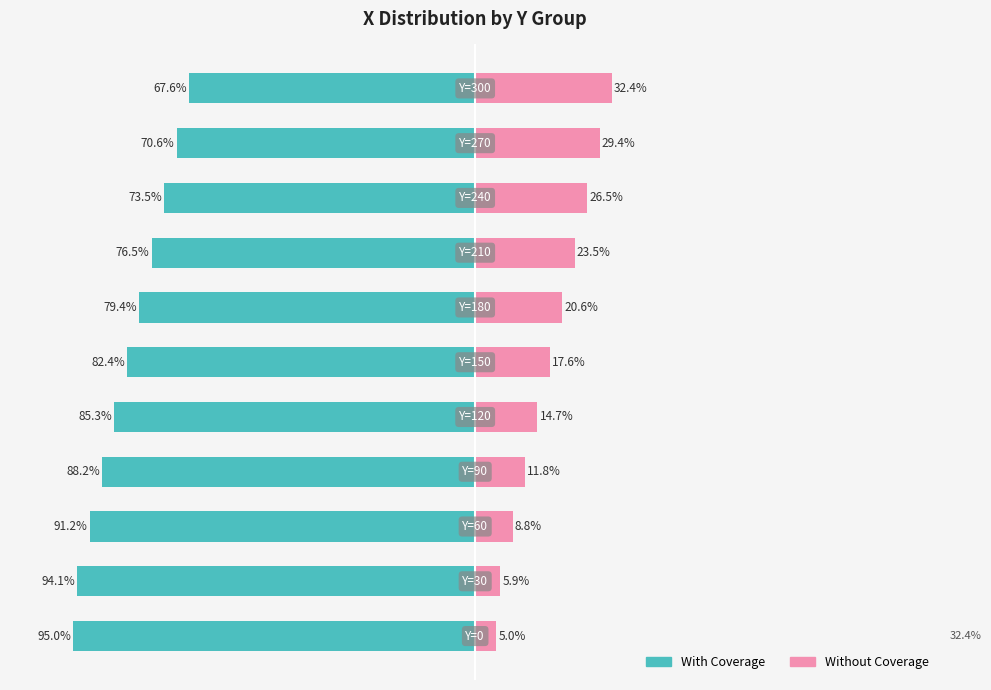

Reading left to right, list all the values displayed in this chart.

With Coverage: -95.0	-94.1	-91.2	-88.2	-85.3	-82.4	-79.4	-76.5	-73.5	-70.6	-67.6
Without Coverage: 5.0	5.9	8.8	11.8	14.7	17.6	20.6	23.5	26.5	29.4	32.4